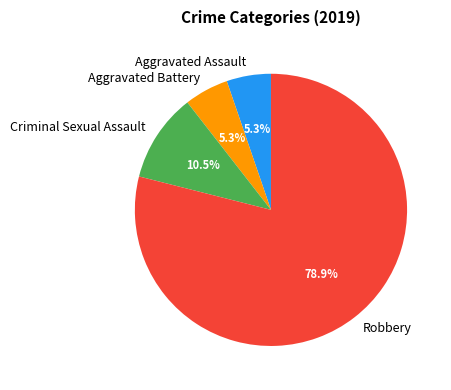

Which category accounts for the majority?

Robbery